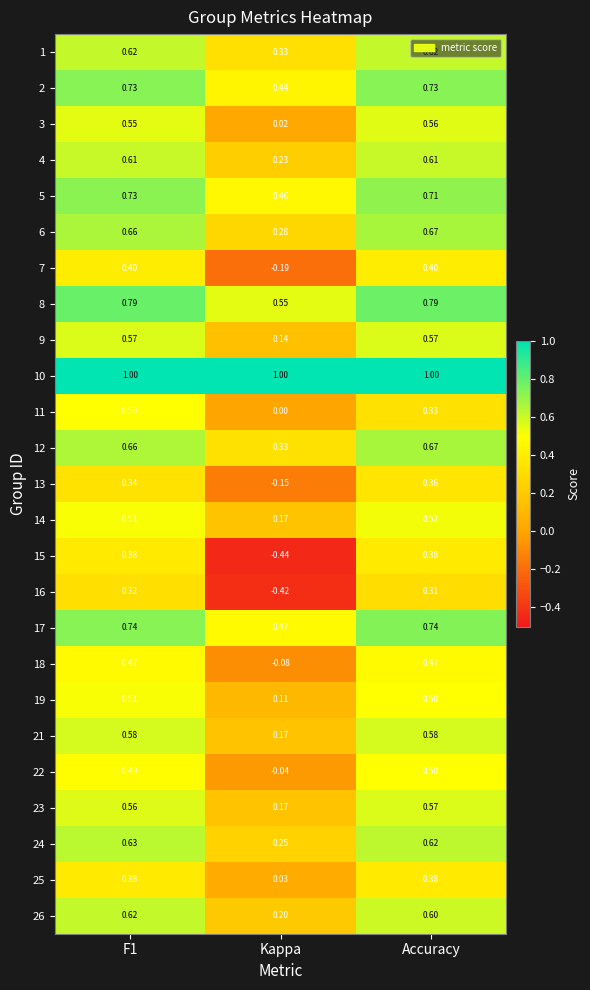

At which label is 6 closest to 0?

Kappa